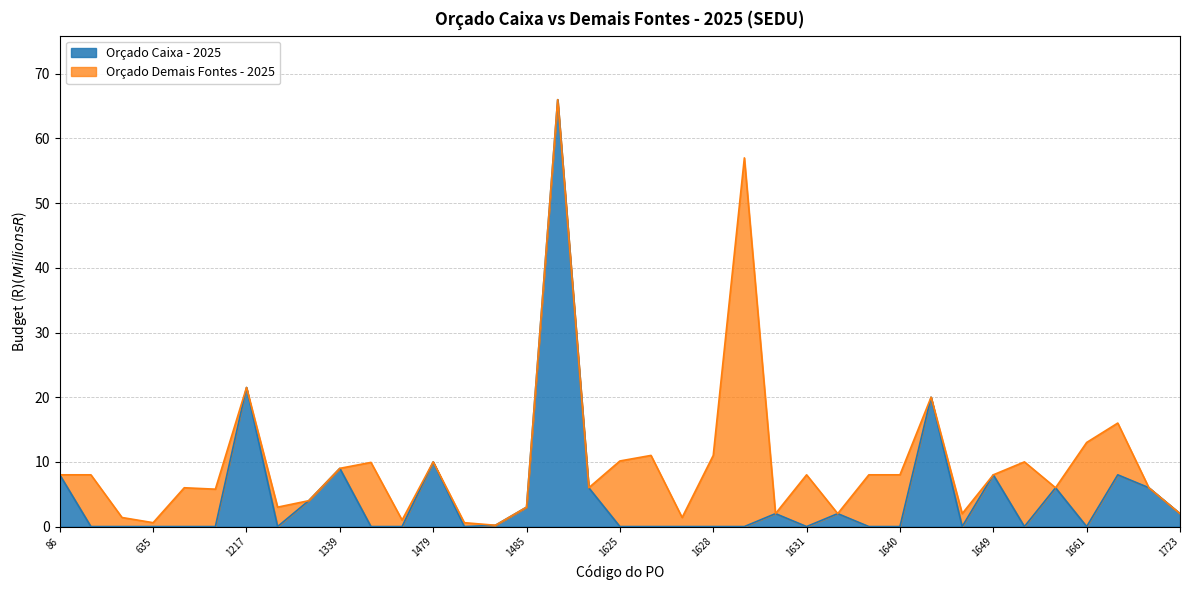

True or false: the data shows 2.0 at 1634.

True